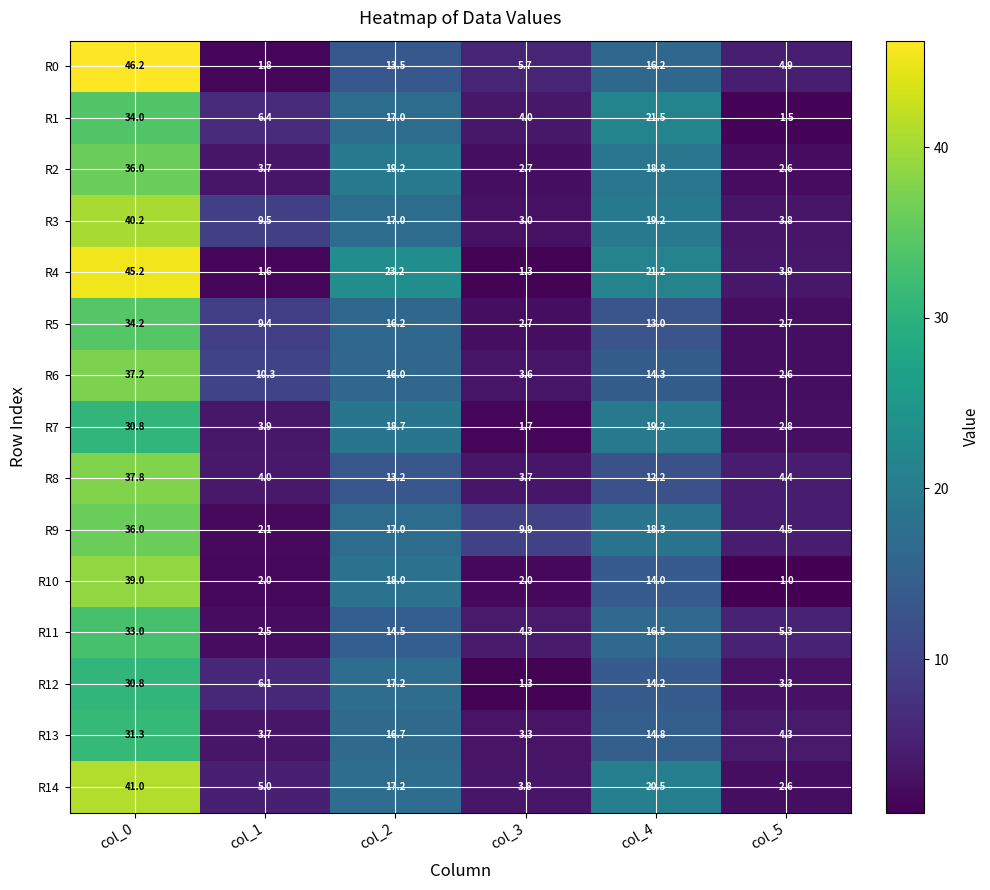

Which series has the widest spread of values?

R0